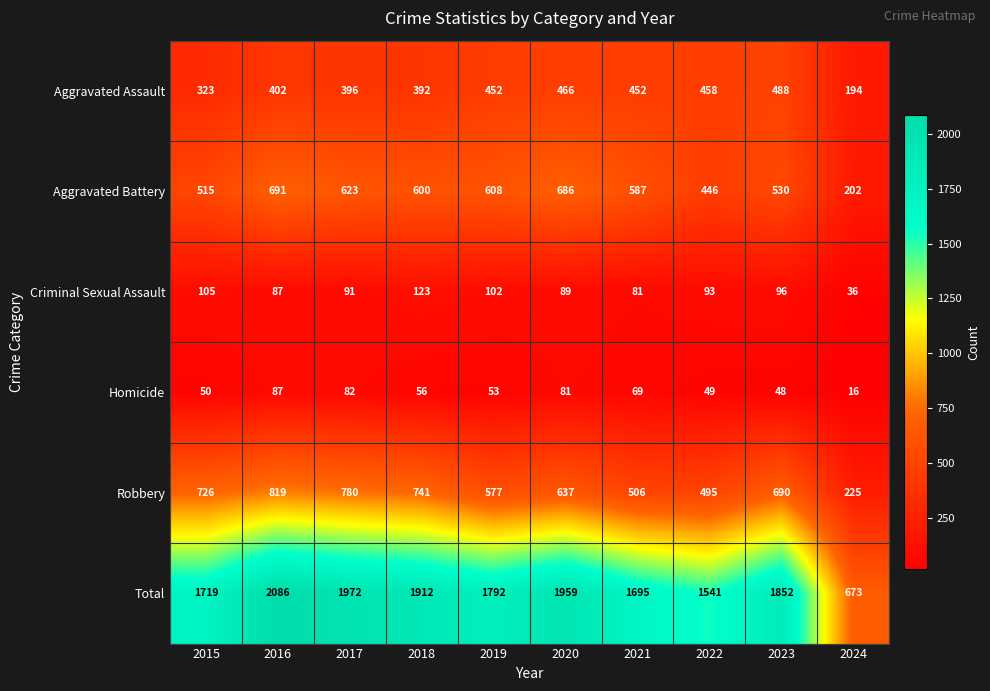

Rank the series by their maximum value, from lowest to highest.

Homicide, Criminal Sexual Assault, Aggravated Assault, Aggravated Battery, Robbery, Total